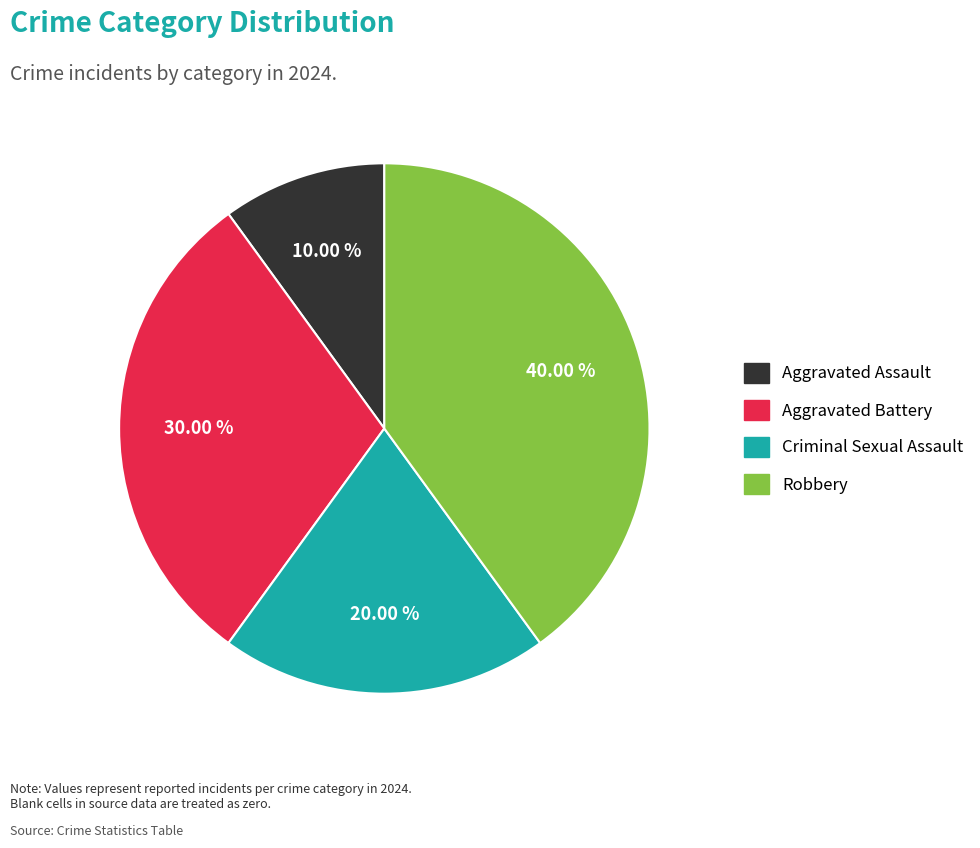

Rank the categories by value from highest to lowest.

Robbery, Aggravated Battery, Criminal Sexual Assault, Aggravated Assault